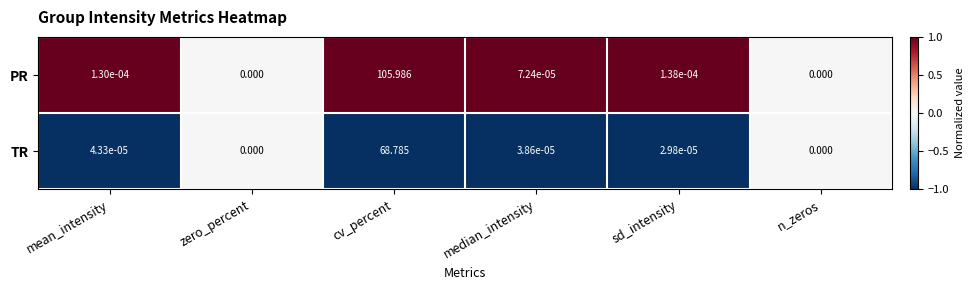

At which label is TR closest to 34?

mean_intensity